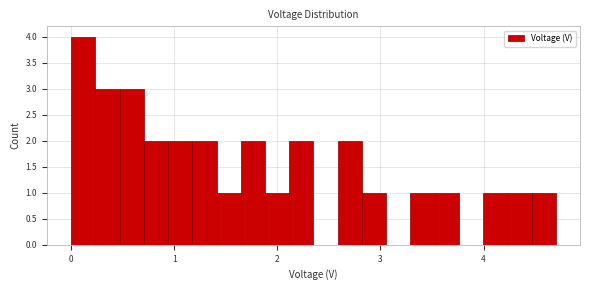

Around what value on the x-axis is the tallest bar? Give the approximate position of its centre, as read against the axis.

0.1